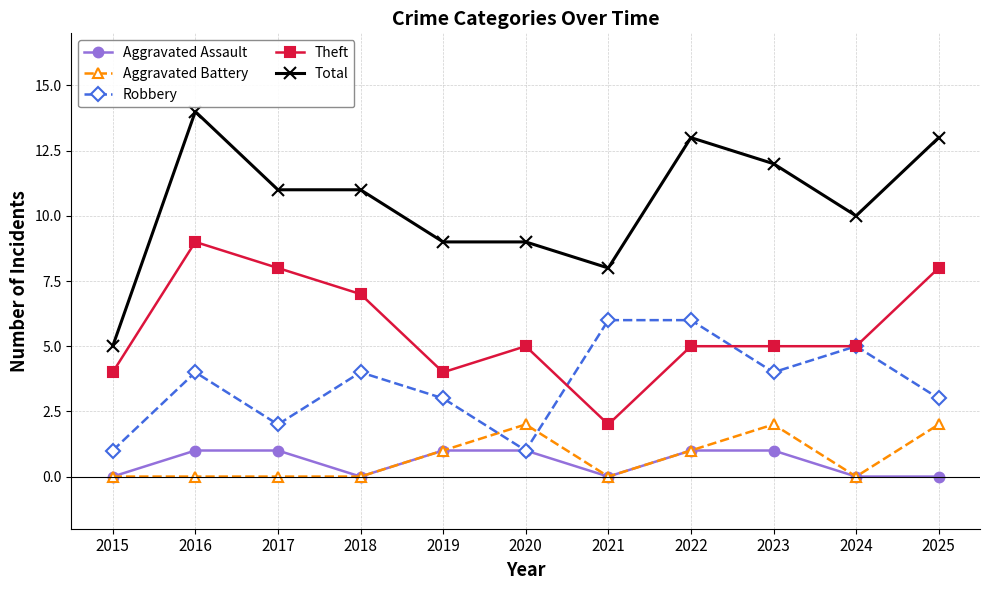

At which category is the sum across all series the highest?

2016